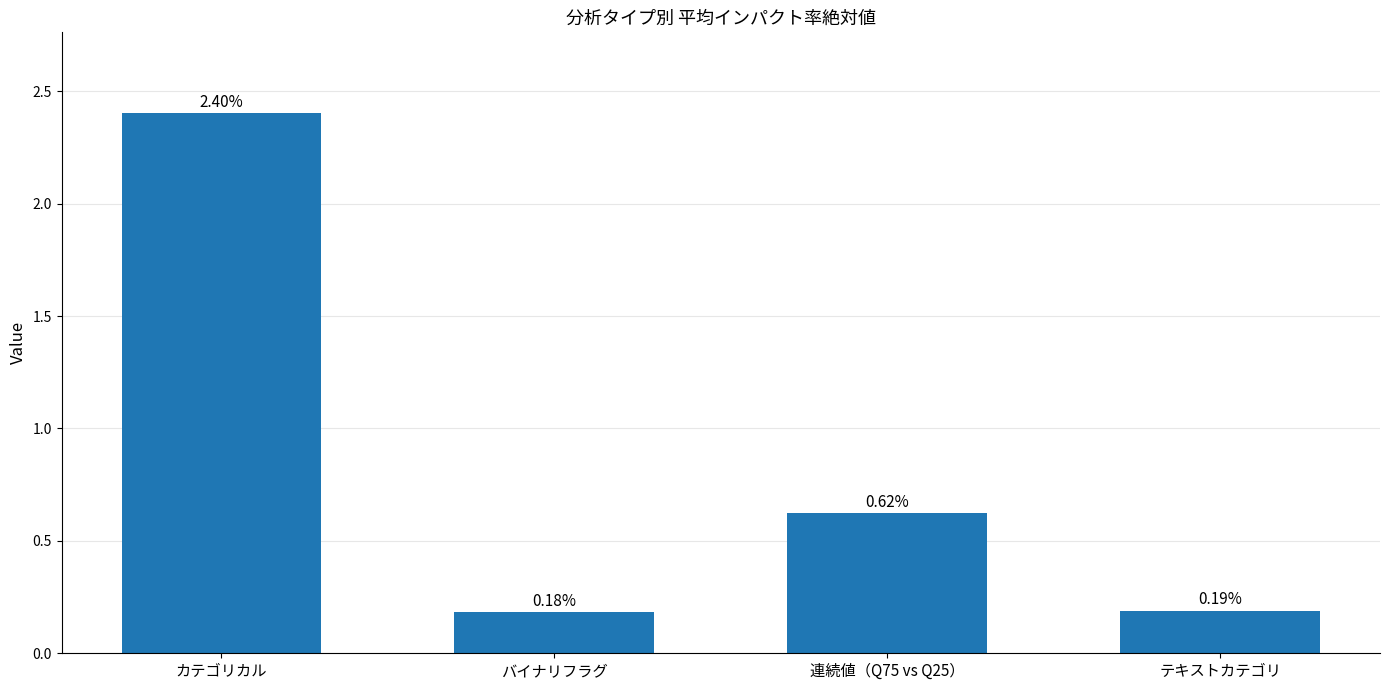

The value at カテゴリカル is 0.7. True or false?

False